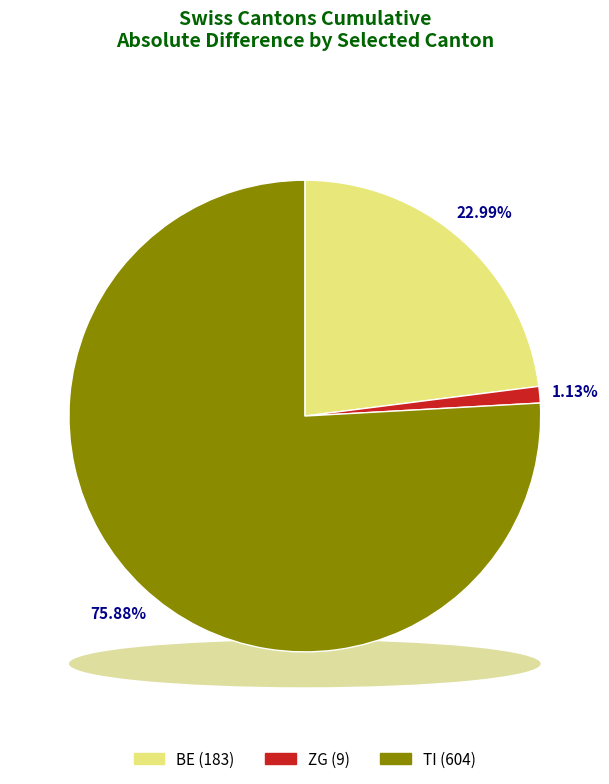

Does any single category account for the majority?

No